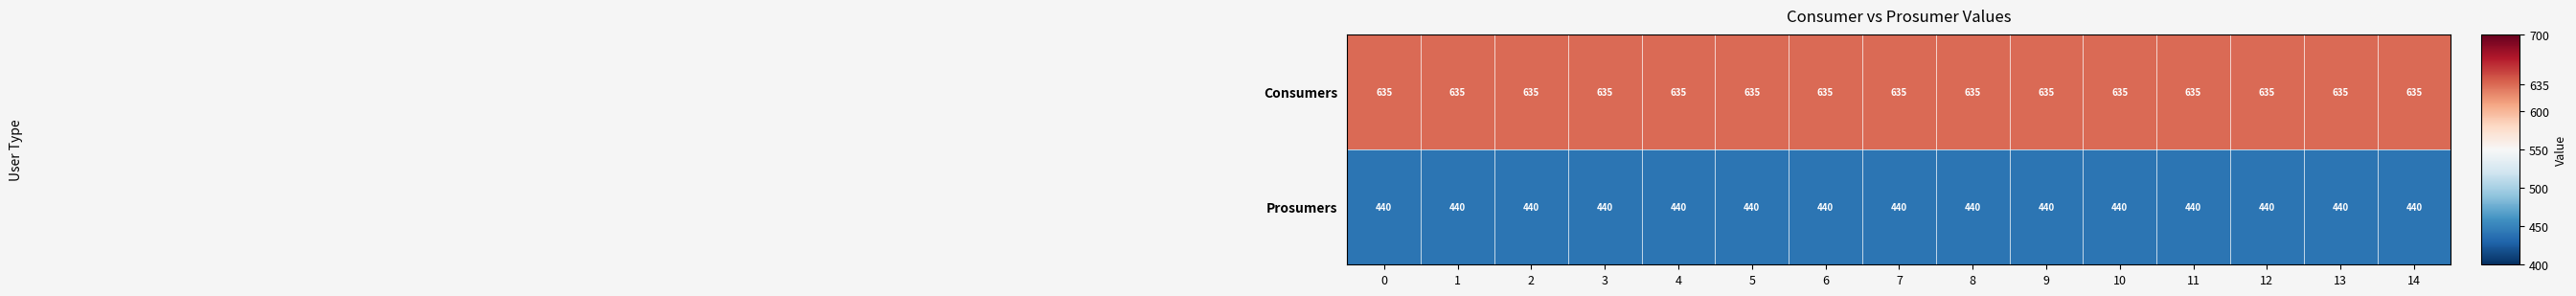

True or false: Prosumers has a value of 440 at 10.

True